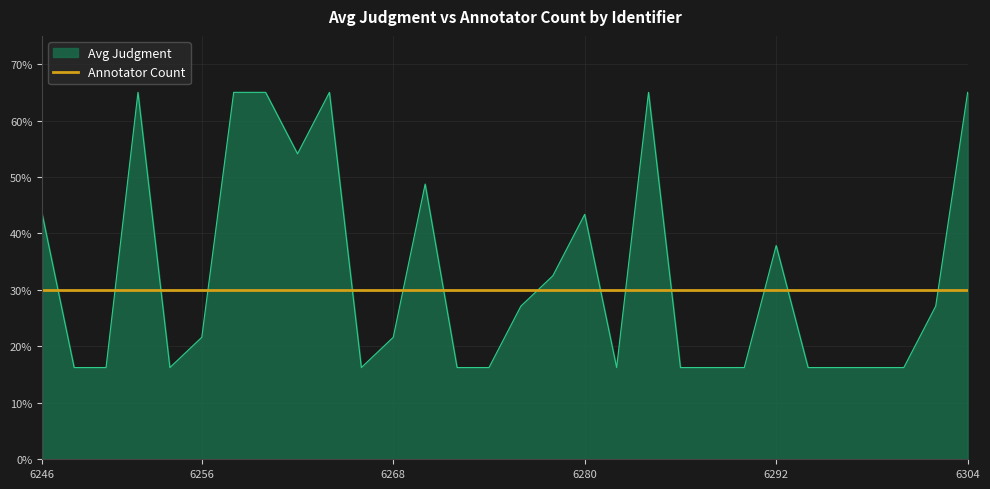

Which series has the widest spread of values?

Avg Judgment